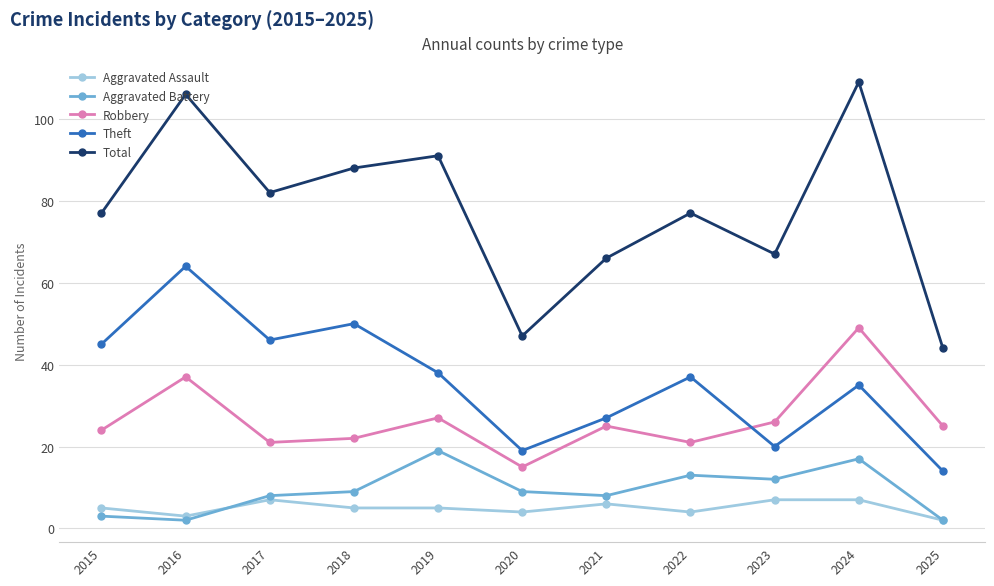

How many lines are shown in the chart?

5